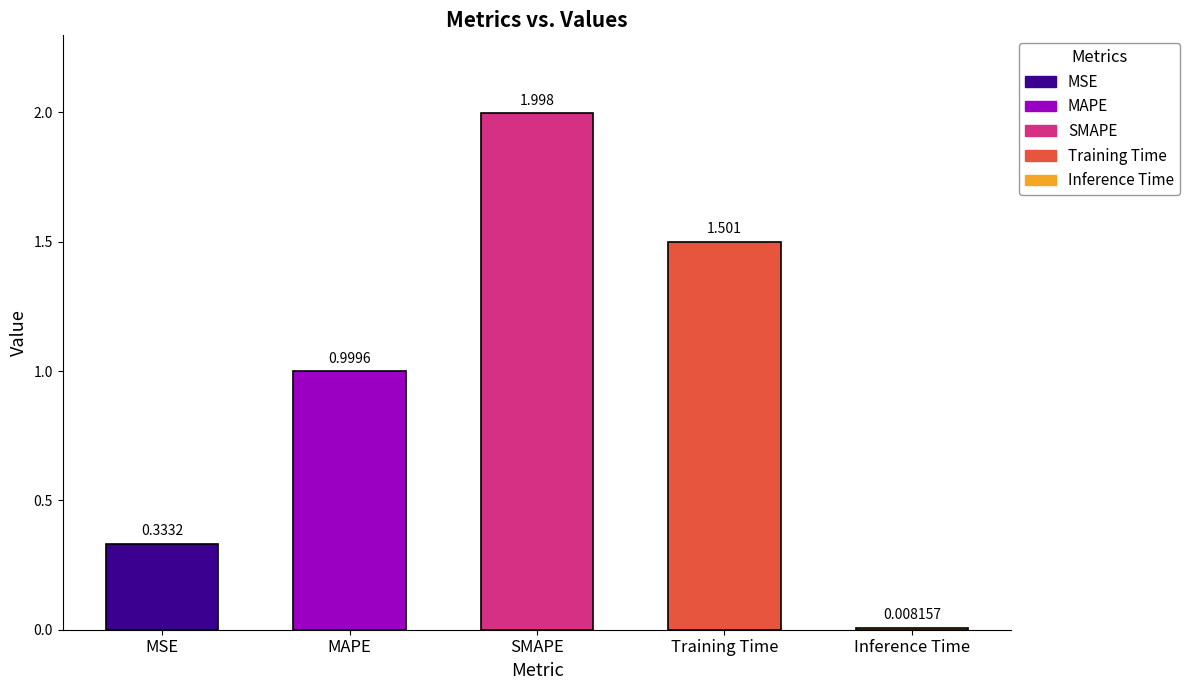

What position from the right is SMAPE?

3